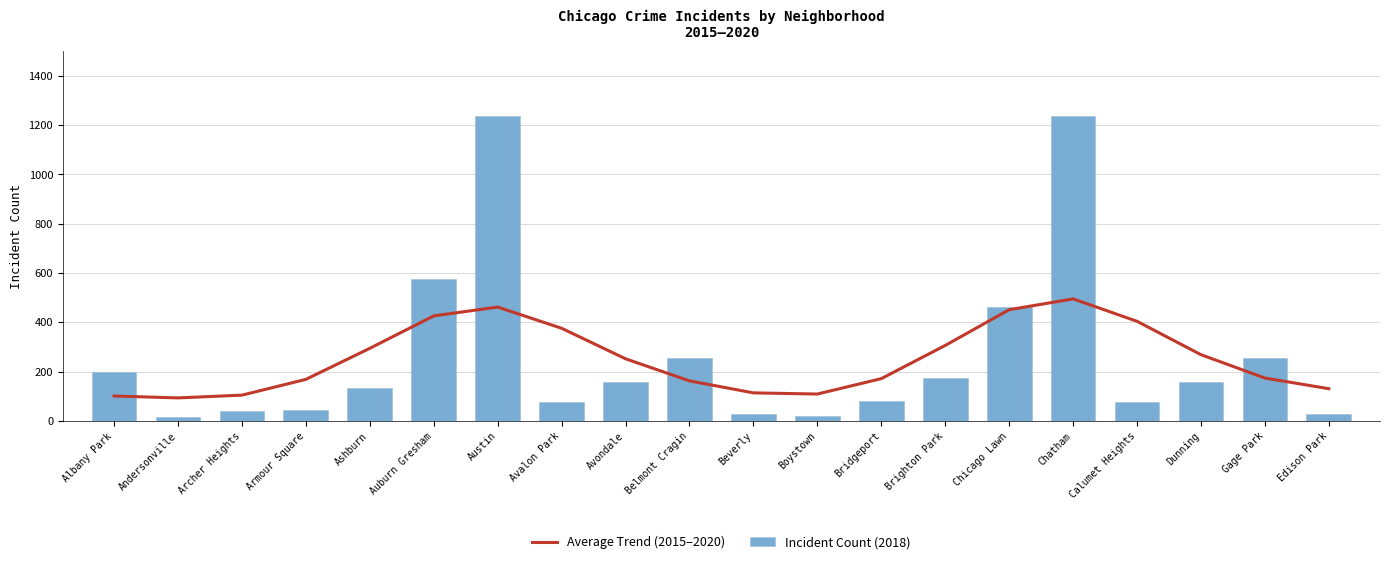

What is the label of the 7th bar from the left?

Austin